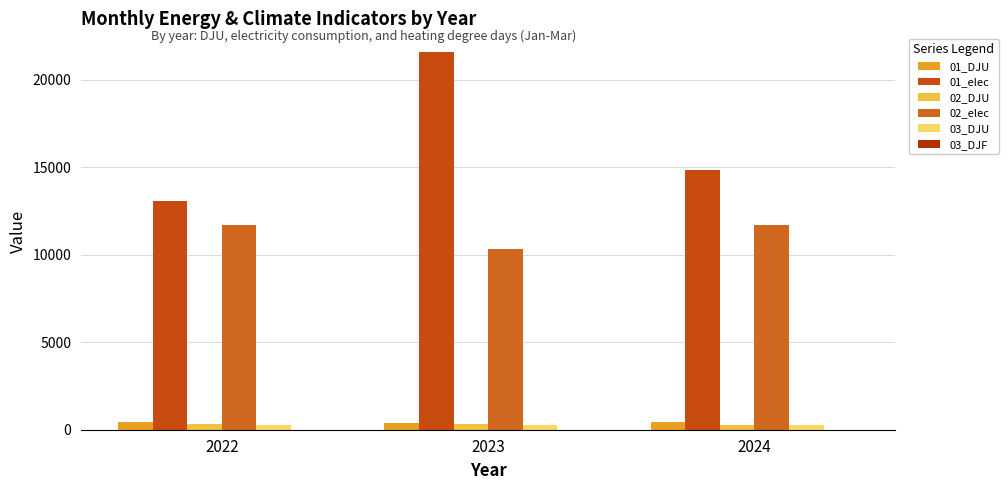

How many data points does each series have?

3